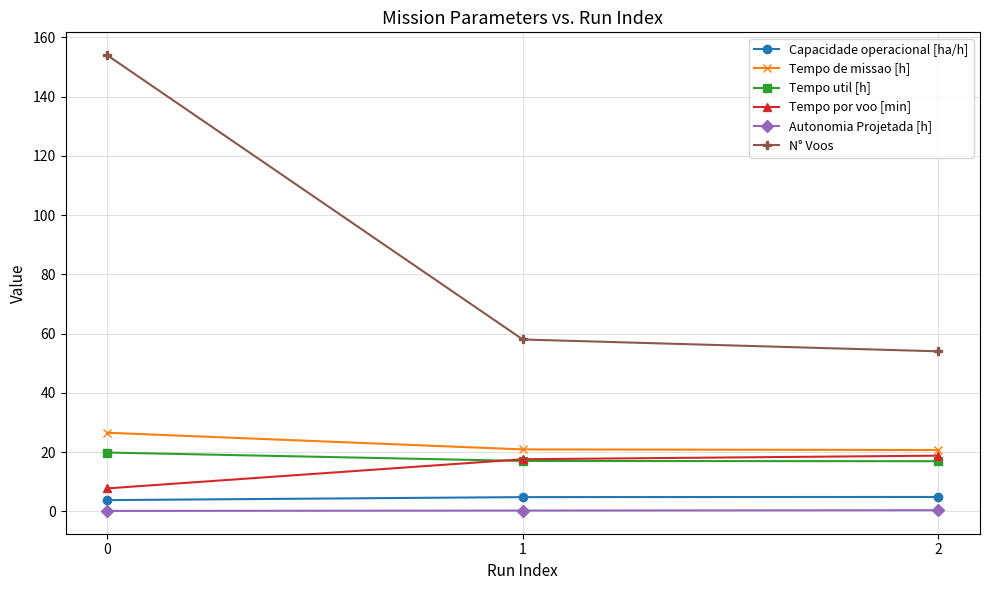

What is the approximate value of Tempo por voo [min] at 0?

7.7